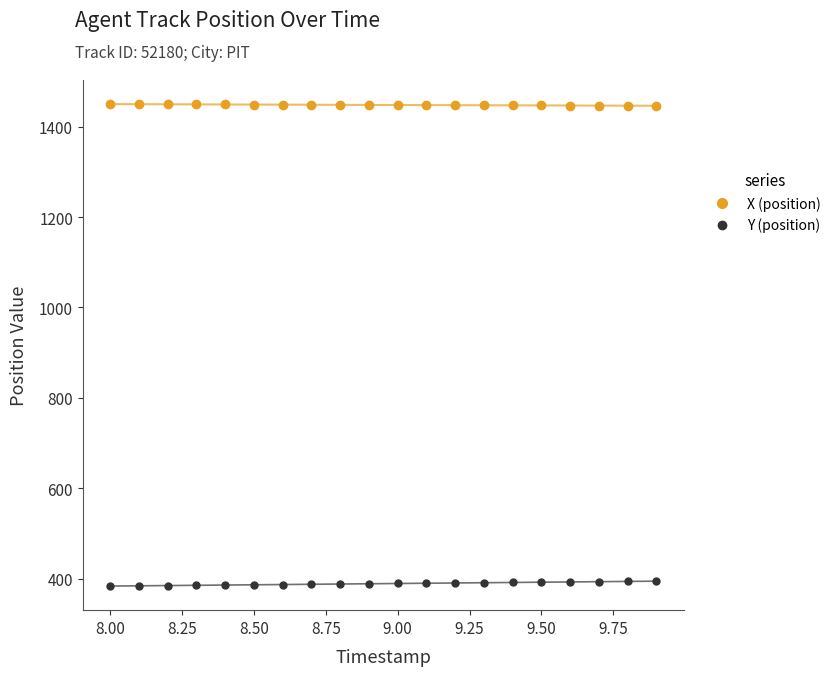

What is the value of the Y (position) point at the 20th from the left?

394.5